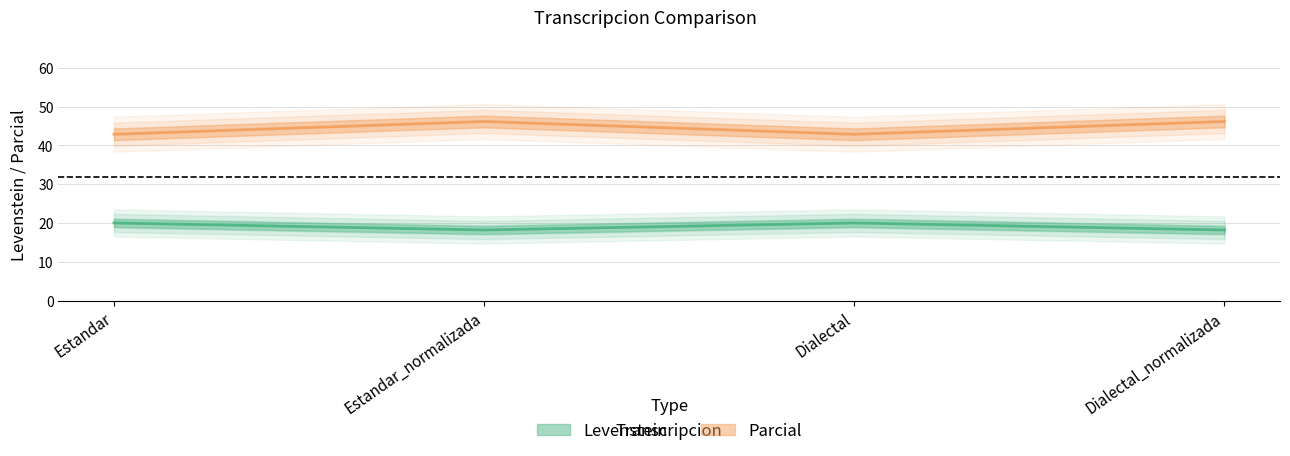

True or false: Parcial and Levenstein intersect in this chart.

False